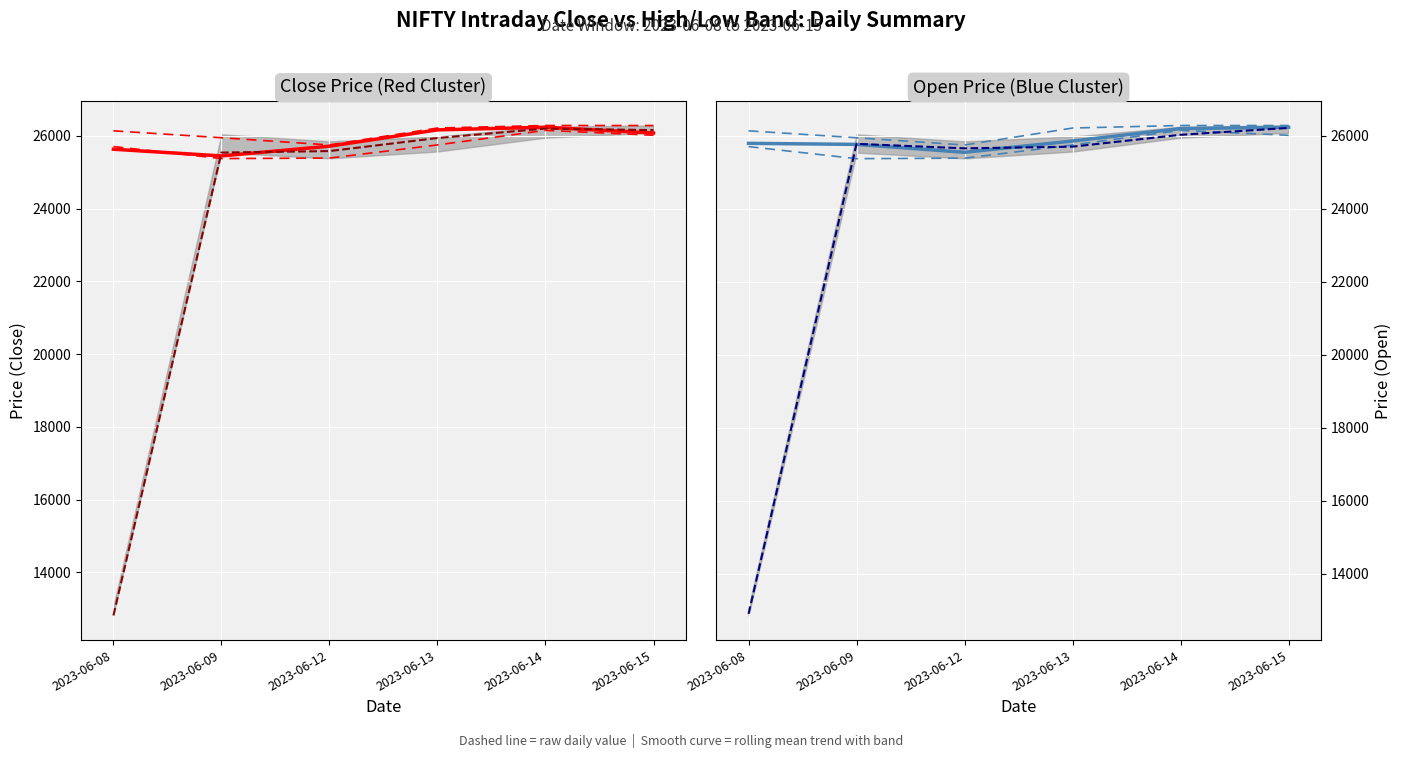

Does the chart display data point markers on the line(s)?

No